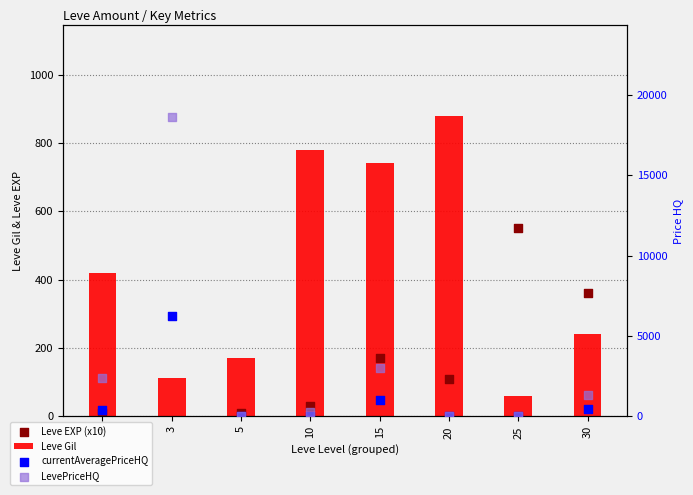

Which series contains the highest Y value?

LevePriceHQ